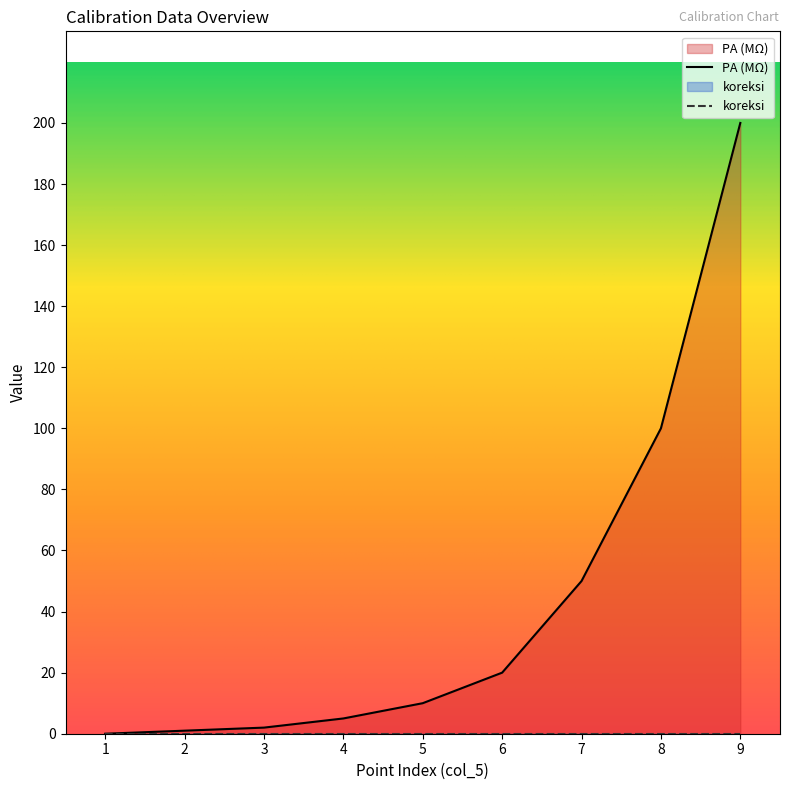

True or false: there are more than 1 points higher than both neighbors.

False